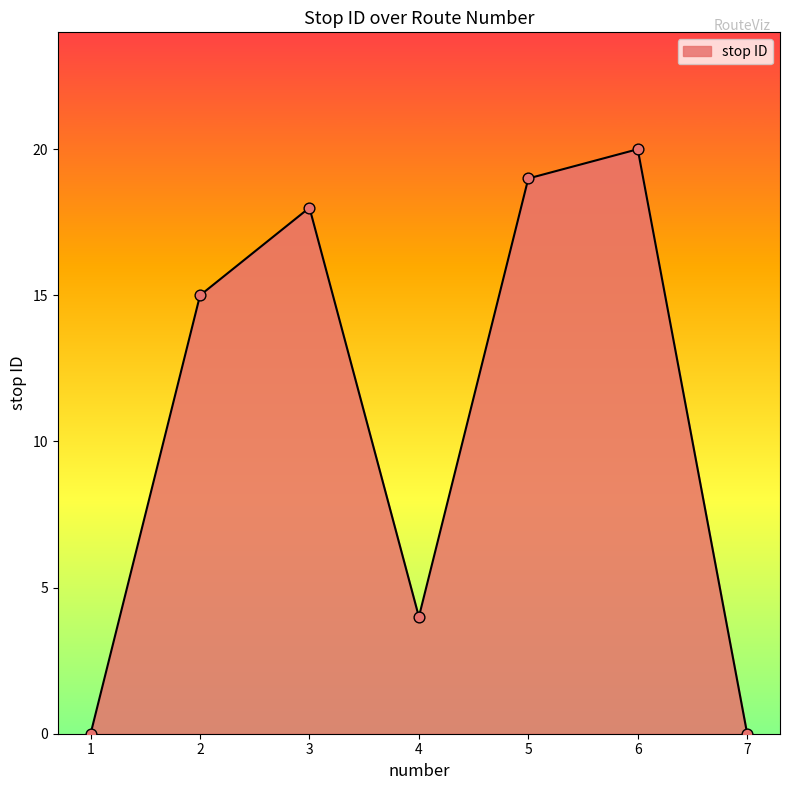

What is the change in value from 2 to 4?

-11